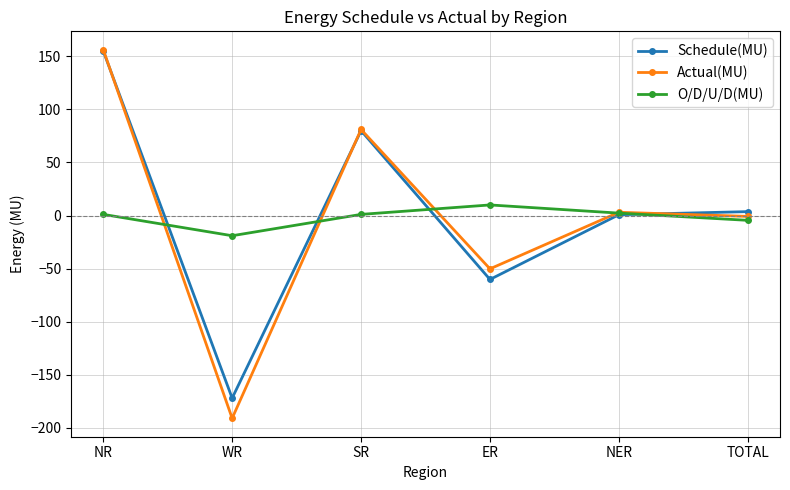

At which category does O/D/U/D(MU) reach its first local valley?

WR